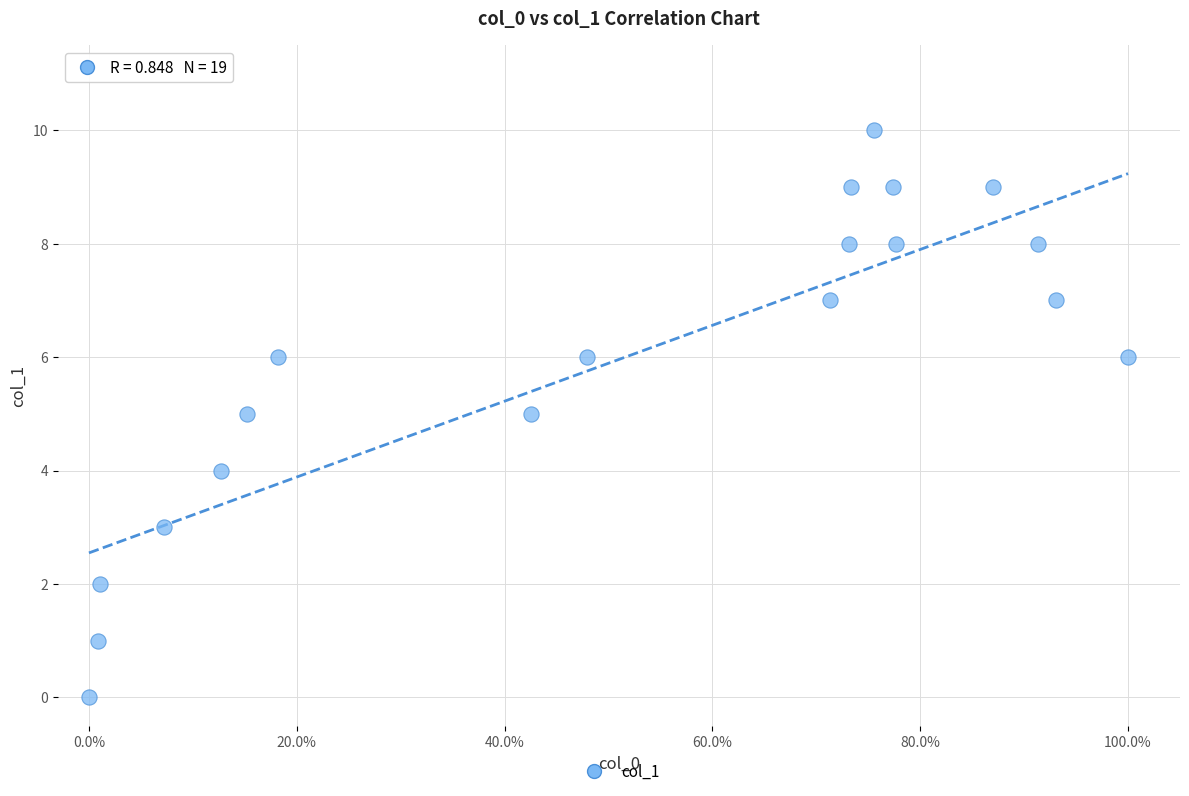

What is the range of Y values (max minus min)?

10